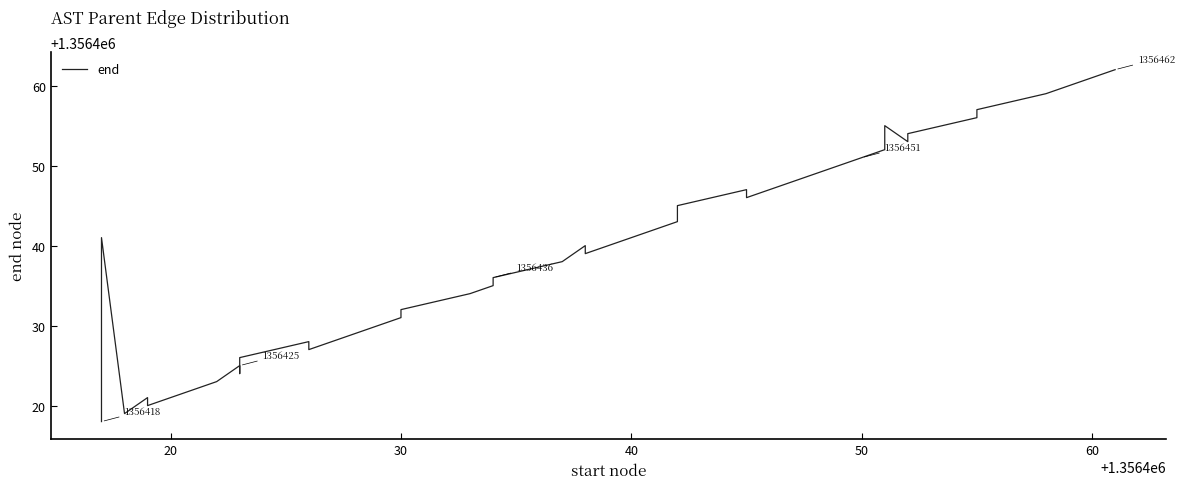

How many data points are above 1356438?

19